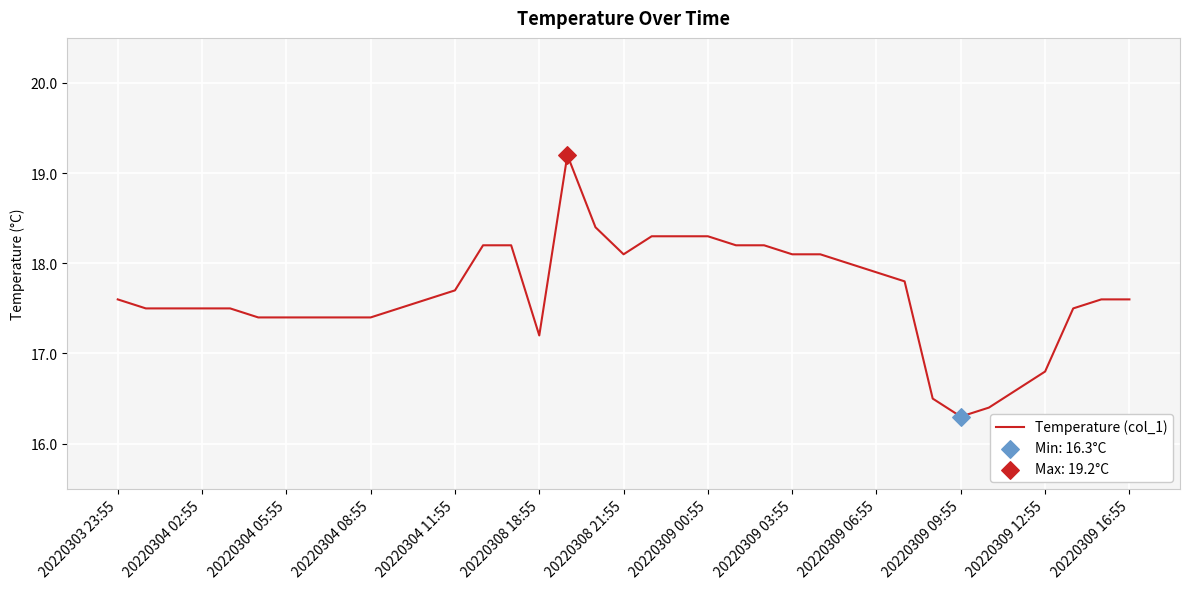

What is the minimum value shown in the chart?

16.3